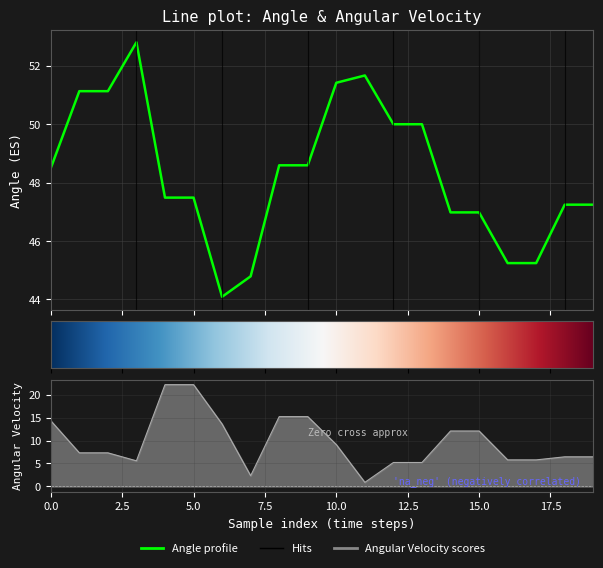

List the series in order of their peak value, highest first.

Angle, Angular Velocity